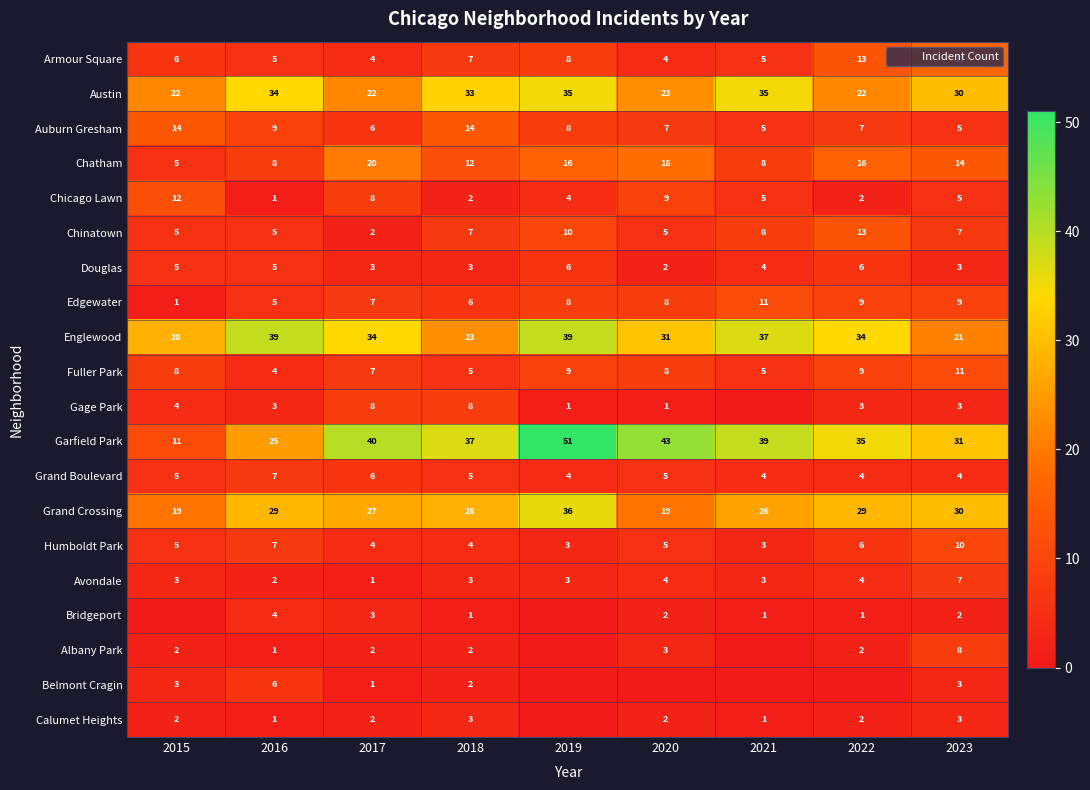

What is the spread (max minus min) of values at 2015?

28